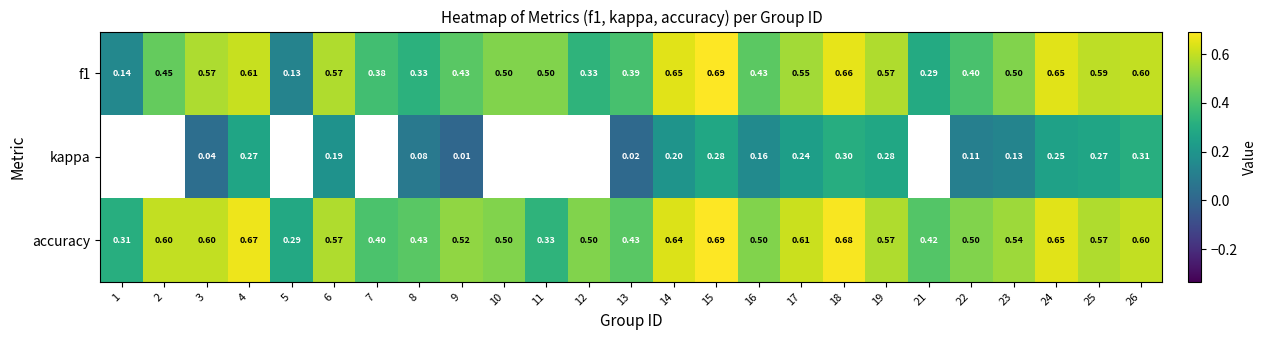

Which series changed the most between 9 and 19?

kappa